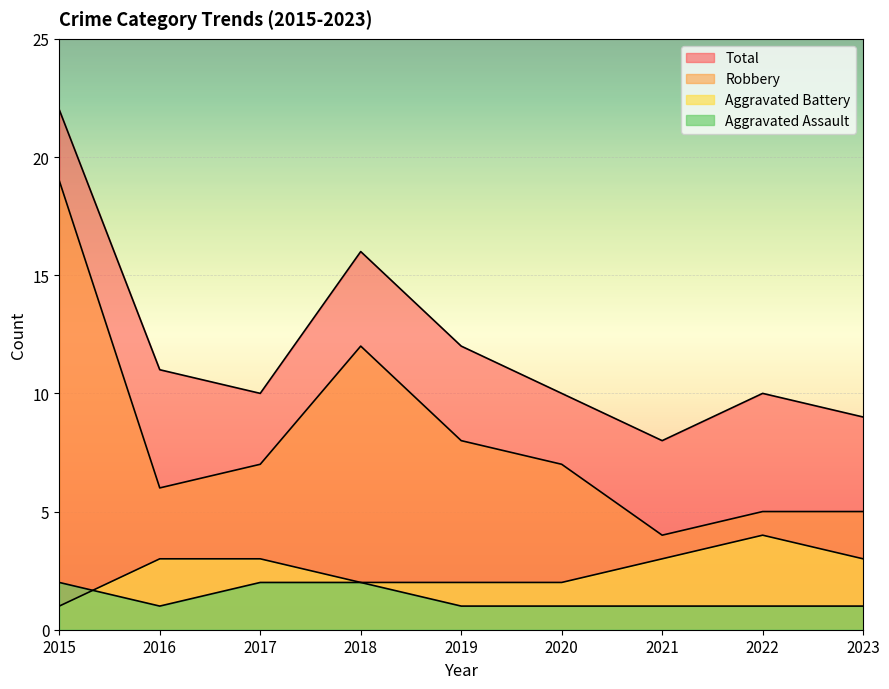

True or false: Robbery and Aggravated Assault cross at least once.

False